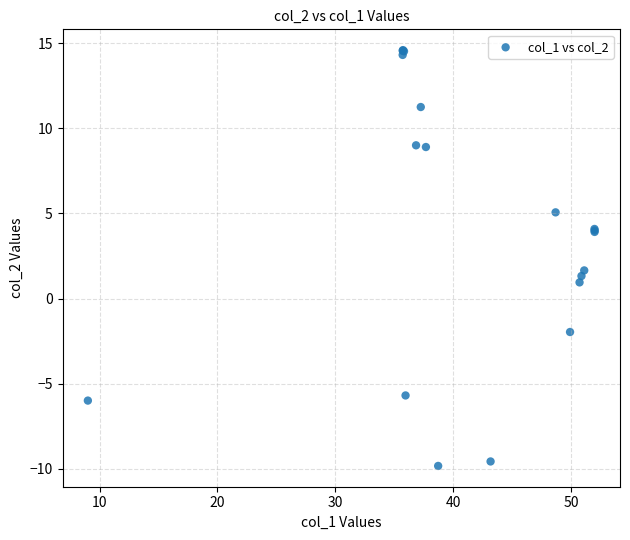

What Y value in the scatter plot is closest to 2?

1.7